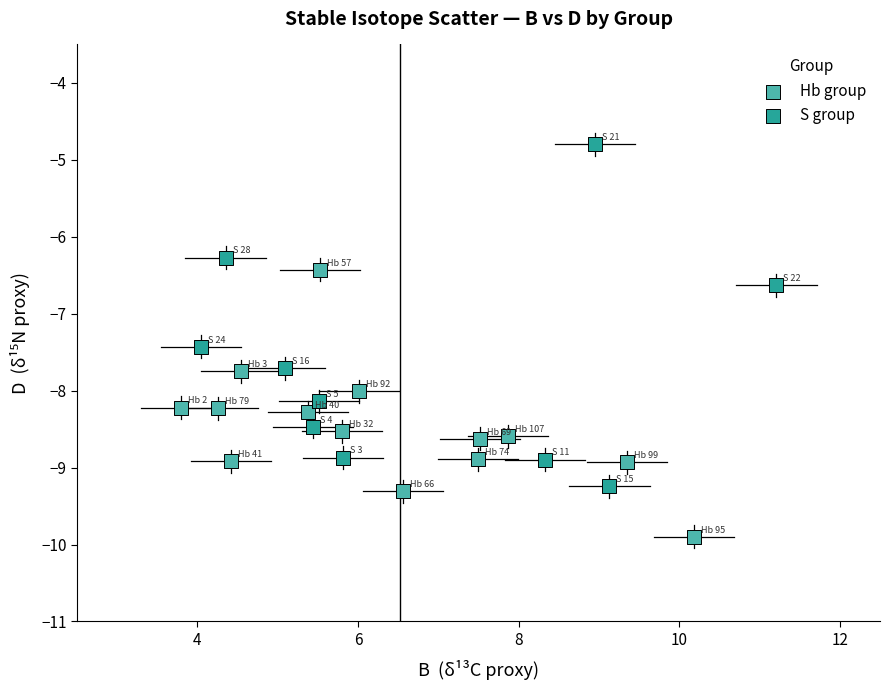

What are all the series names shown in the legend?

Hb group, S group